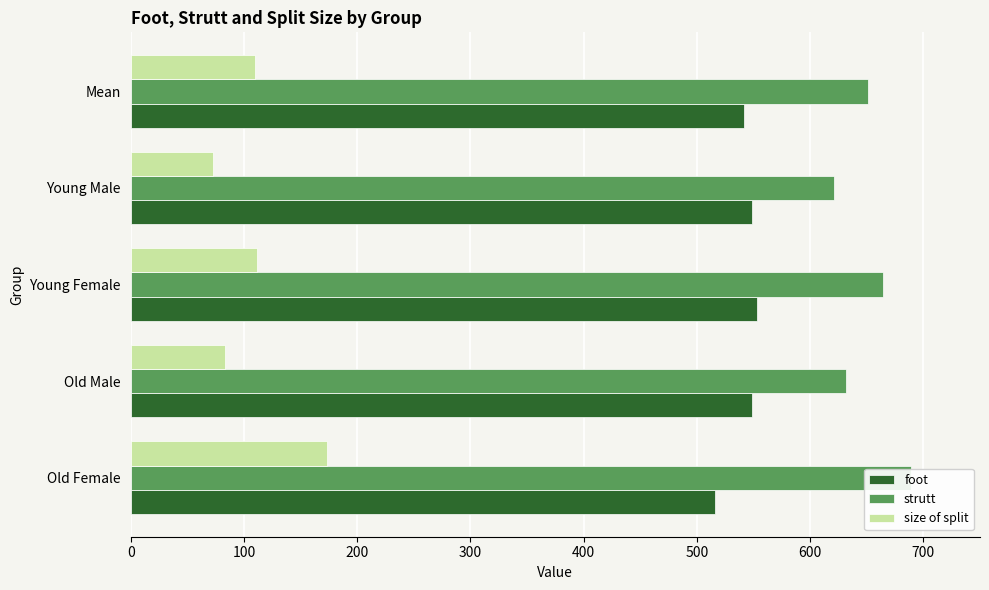

Reading left to right, list all the values displayed in this chart.

foot: 516.3	548.5	553.1	548.3	541.5
strutt: 689.2	631.6	664.3	620.6	651.5
size of split: 172.9	83.1	111.3	72.4	109.9